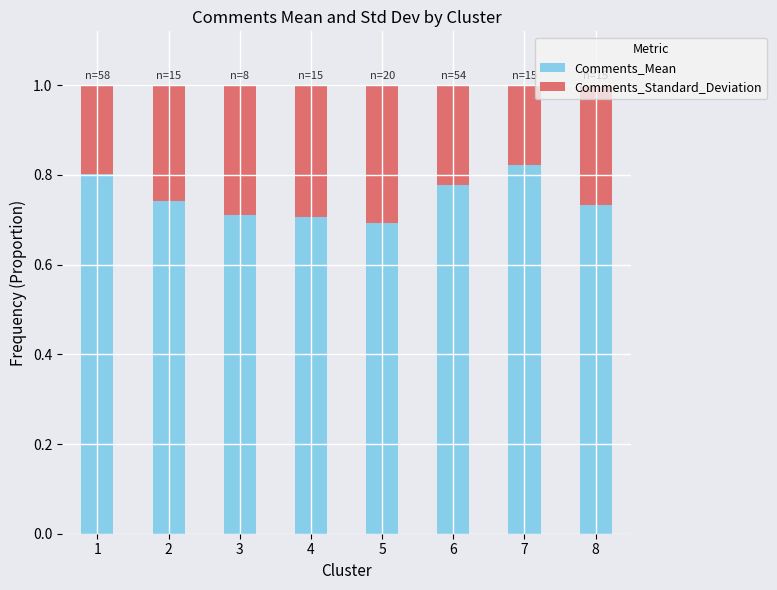

The Comments_Mean series shows 1.4 at 6. True or false?

False